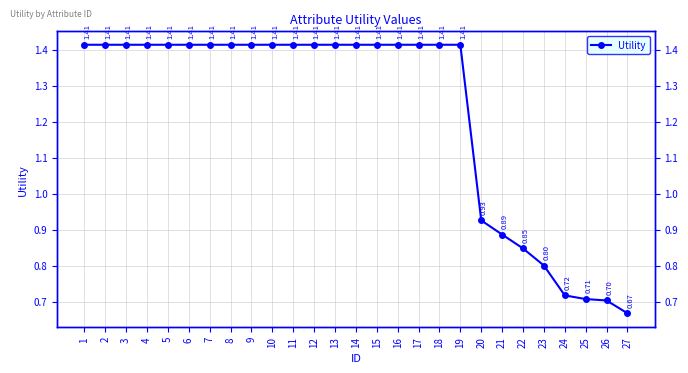

Rank the categories by value from lowest to highest.

27, 26, 25, 24, 23, 22, 21, 20, 1, 2, 3, 4, 5, 6, 7, 8, 9, 10, 11, 12, 13, 14, 15, 16, 17, 18, 19